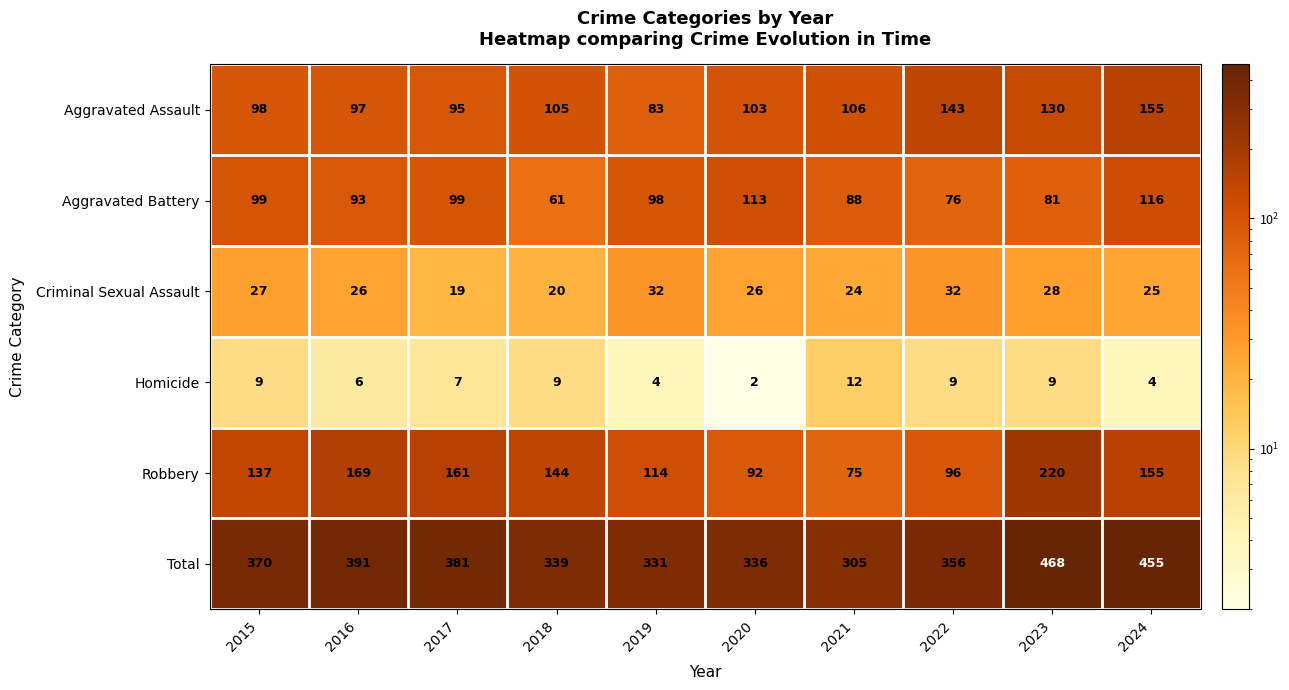

List the labels in order of Total value, smallest first.

2021, 2019, 2020, 2018, 2022, 2015, 2017, 2016, 2024, 2023